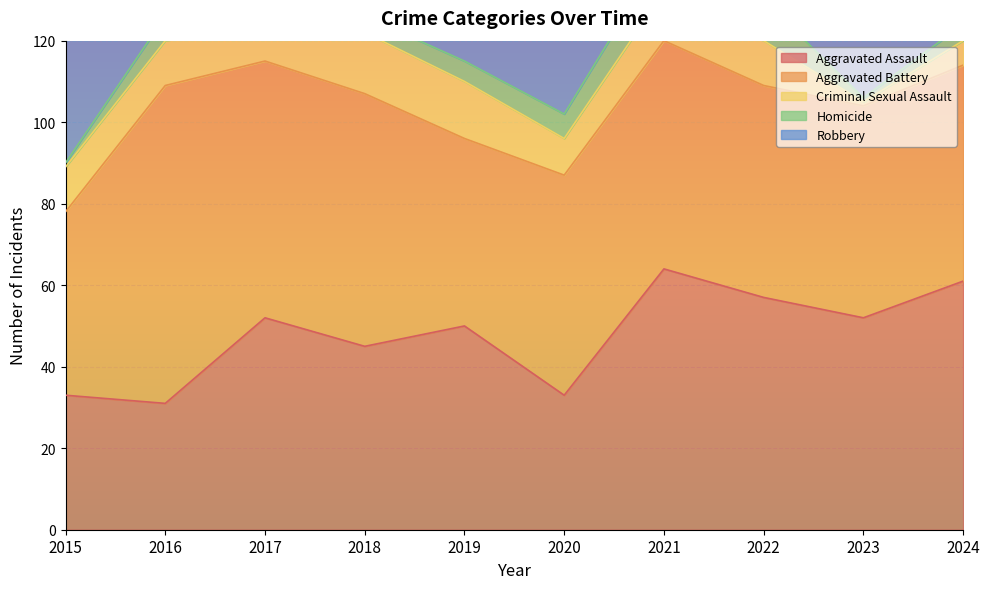

How many lines are shown in the chart?

5